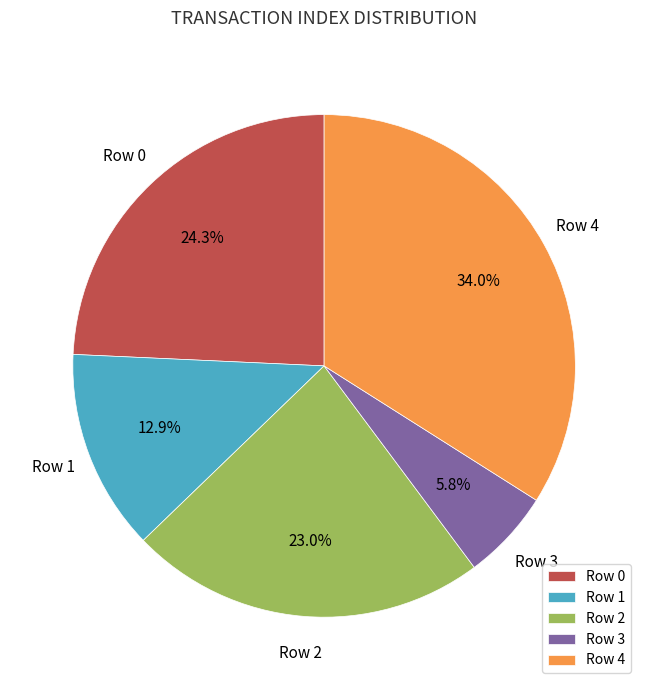

How many segments does this pie chart have?

5